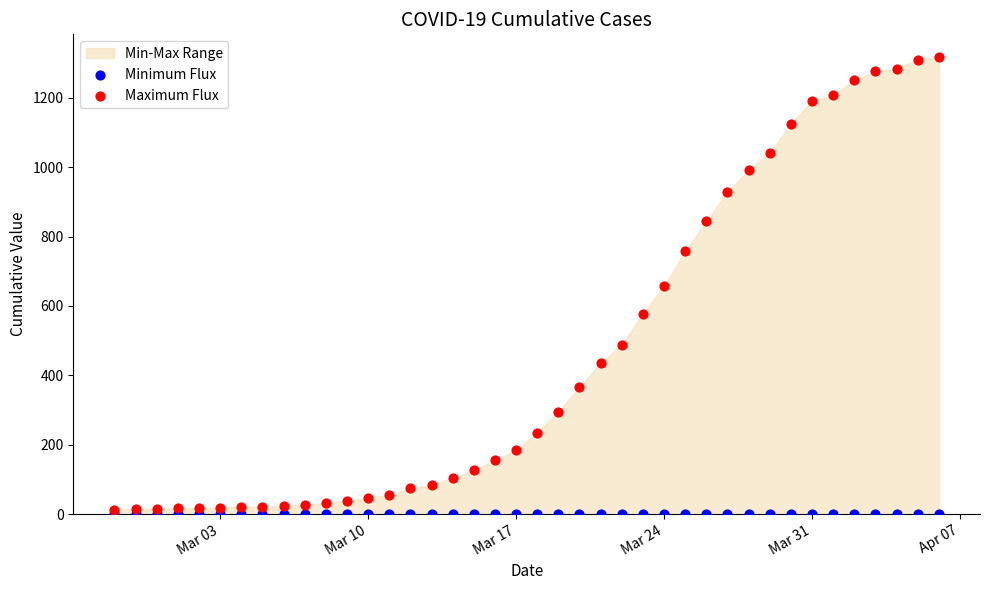

Which series contains the lowest Y value?

Minimum Flux